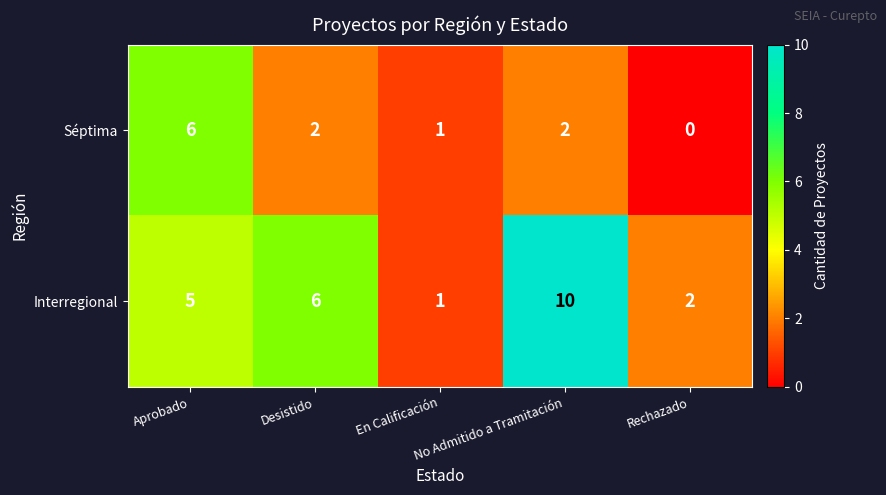

At which category is the sum across all series the highest?

No Admitido a Tramitación